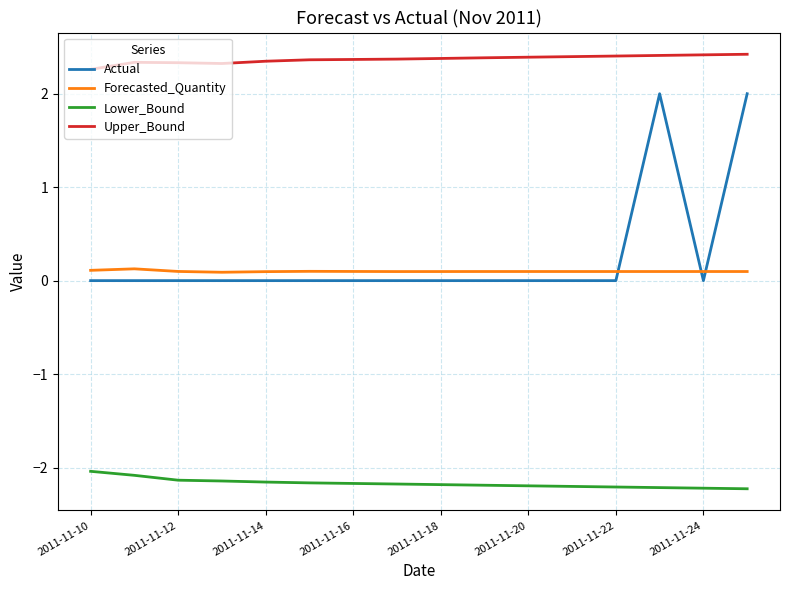

Does the chart have visible grid lines?

Yes